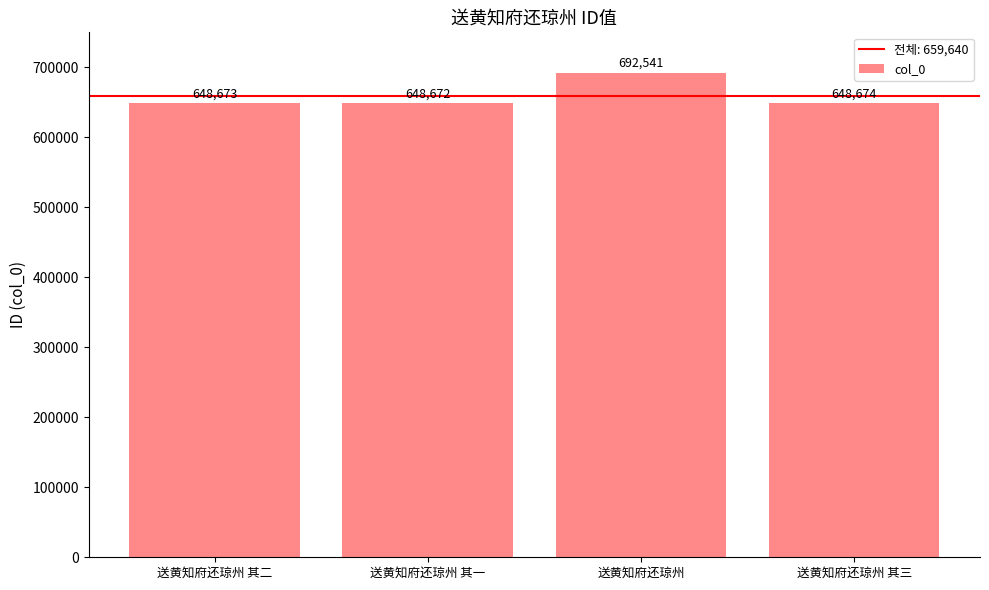

List the labels in order of value, smallest first.

送黄知府还琼州 其一, 送黄知府还琼州 其二, 送黄知府还琼州 其三, 送黄知府还琼州